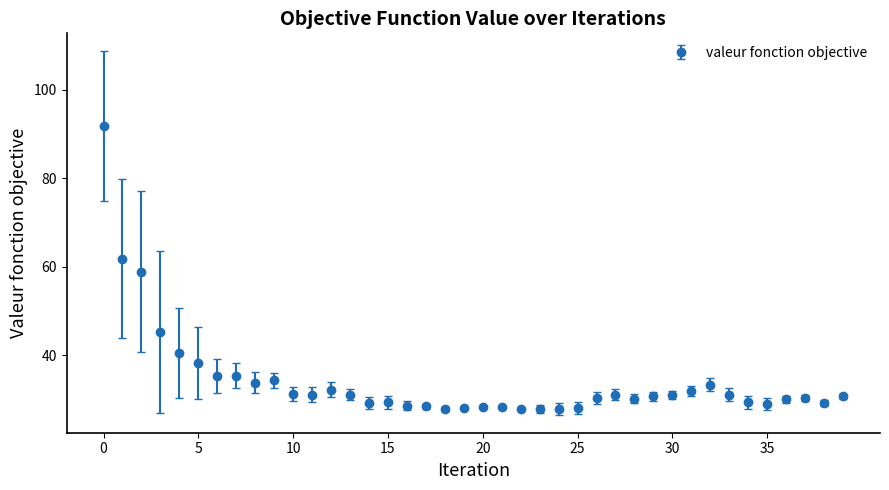

What is the minimum value shown in the chart?

27.8